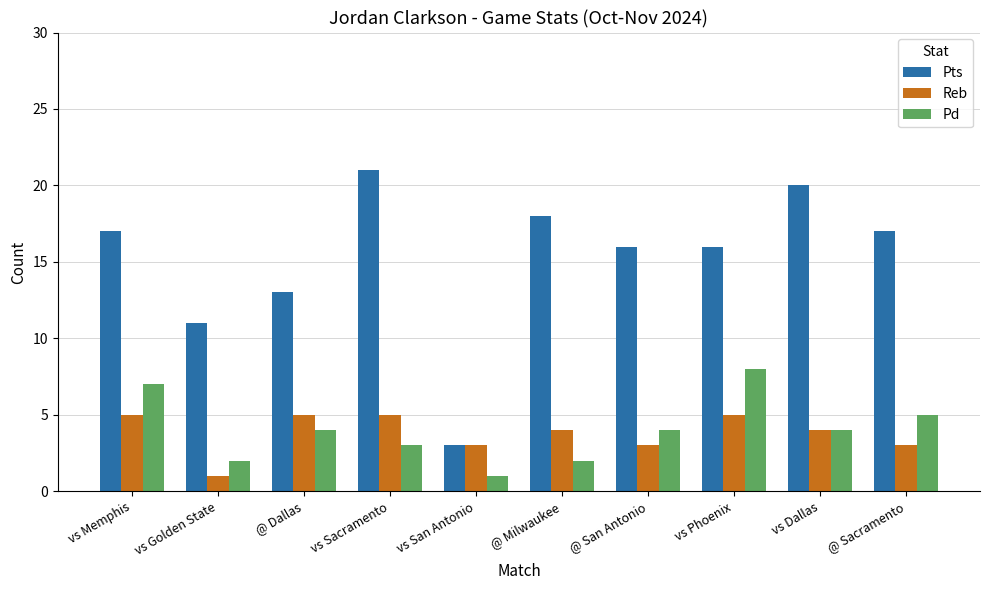

True or false: Pd has a value of 3 at vs Golden State.

False